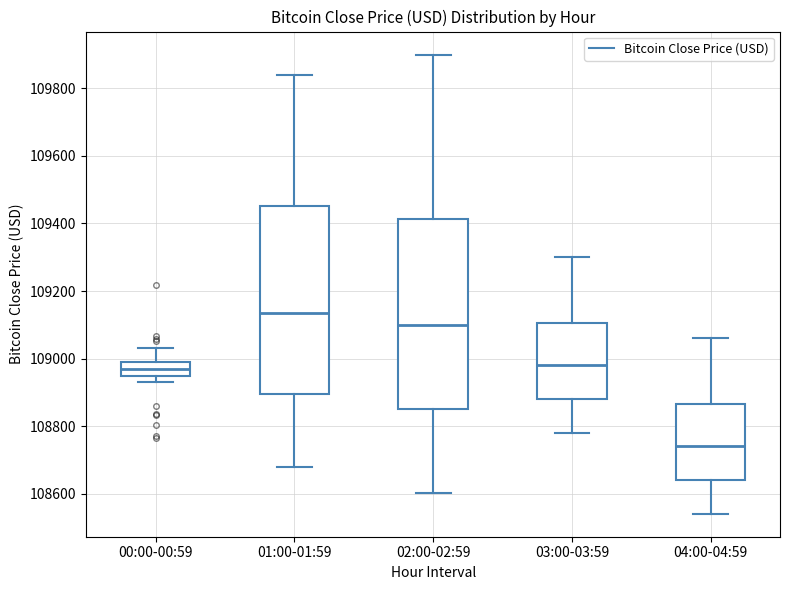

Reading left to right, read every box against the y-axis: the position of its median line, the range the box covers, and the ends of its whiskers. The values are not printed on the chart, so give them approximately, as read against the axis.

00:00-00:59: median 108960, box 108940 to 108980, whiskers 108940 (just below the box's lower edge) to 109040
01:00-01:59: median 109140, box 108900 to 109460, whiskers 108680 to 109840
02:00-02:59: median 109100, box 108860 to 109420, whiskers 108600 to 109900
03:00-03:59: median 108980, box 108880 to 109100, whiskers 108780 to 109300
04:00-04:59: median 108740, box 108640 to 108860, whiskers 108540 to 109060